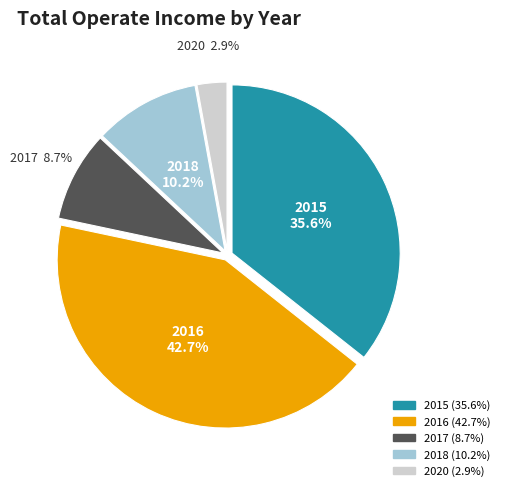

What portion of the pie excludes 2020?

97.1%